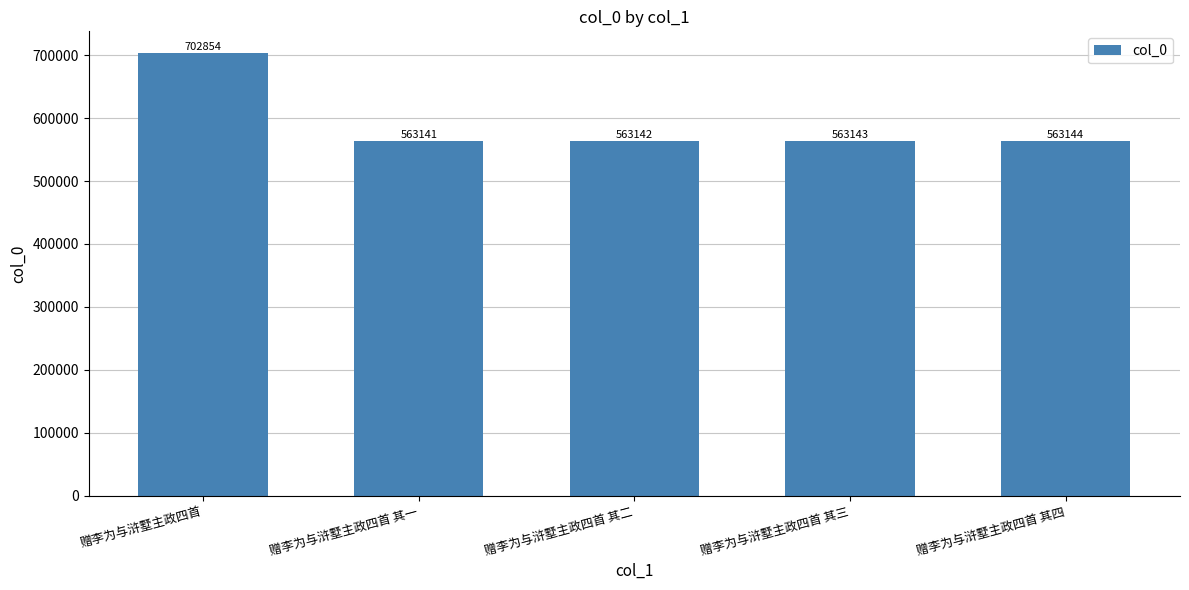

What is the ratio of the value at 赠李为与浒墅主政四首 其二 to the value at 赠李为与浒墅主政四首 其三?

1.0